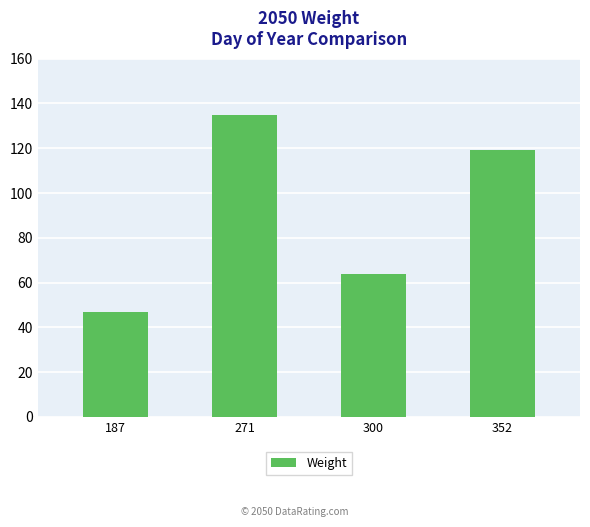

List the labels in order of value, smallest first.

187, 300, 352, 271